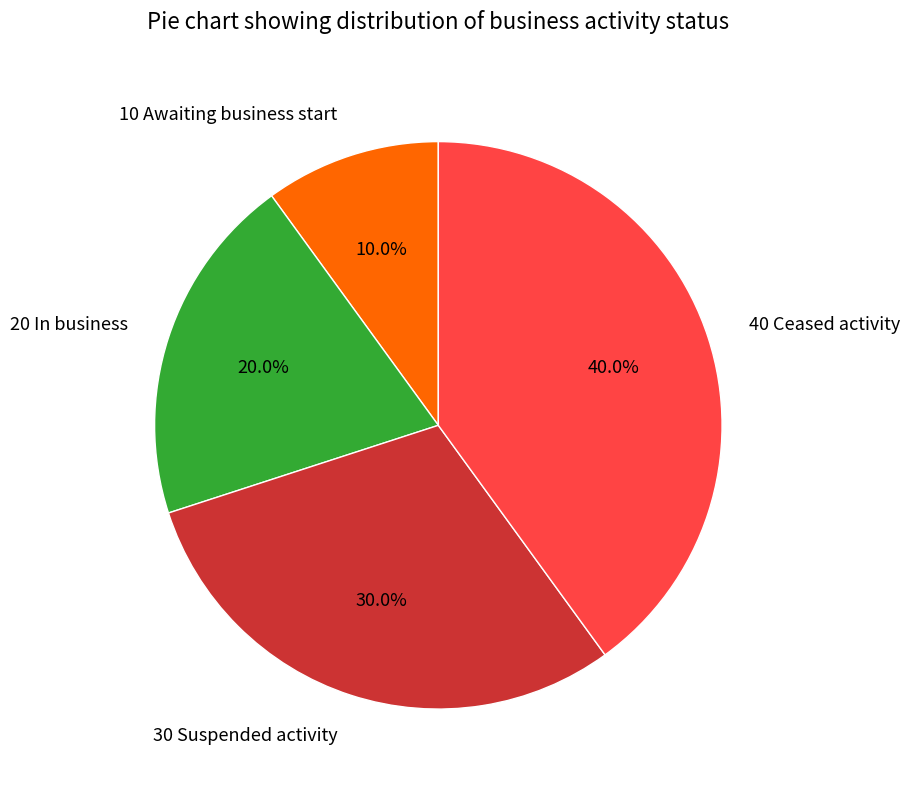

Which slice is the smallest?

10 Awaiting business start